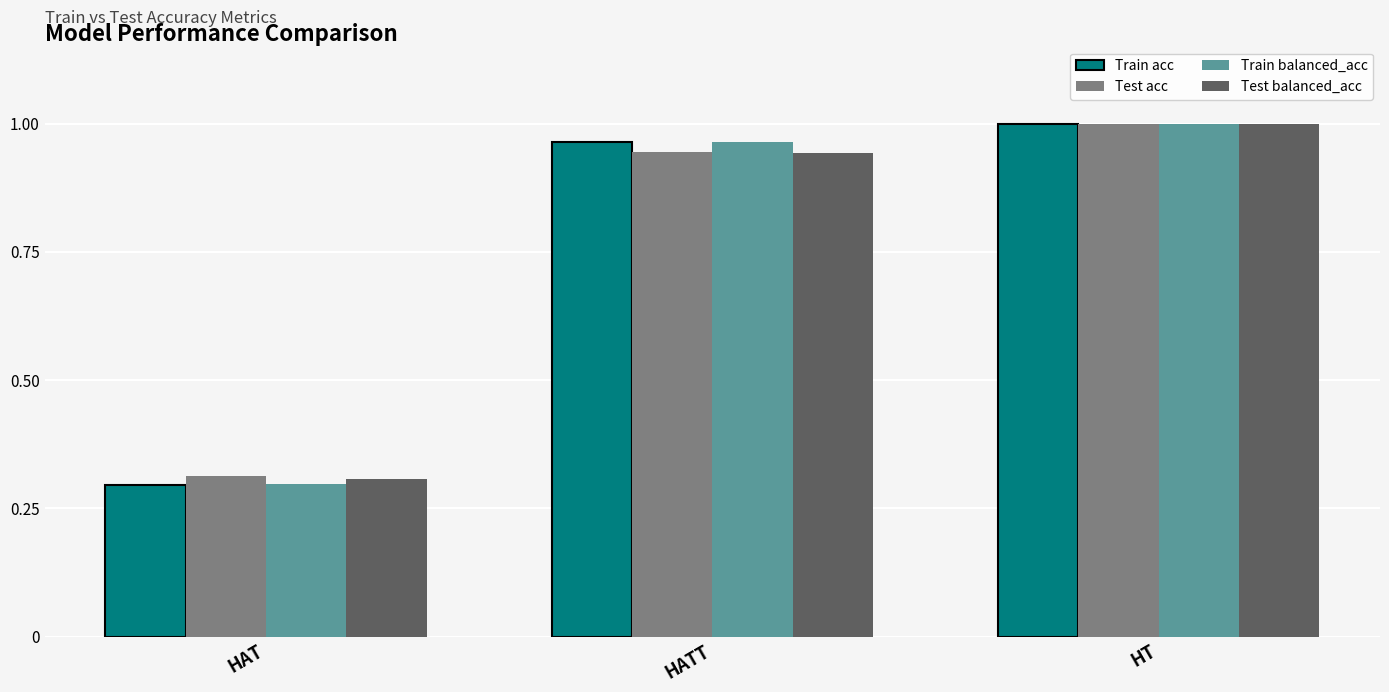

True or false: Train acc has a value of 1.0 at HT.

True